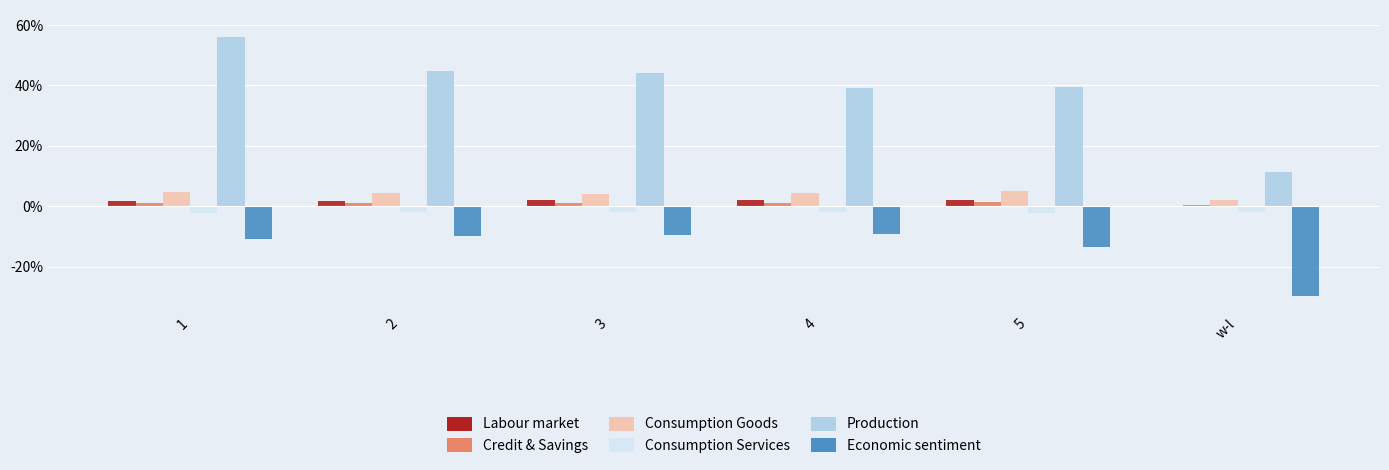

What is the sum of all Economic sentiment values?

-0.8